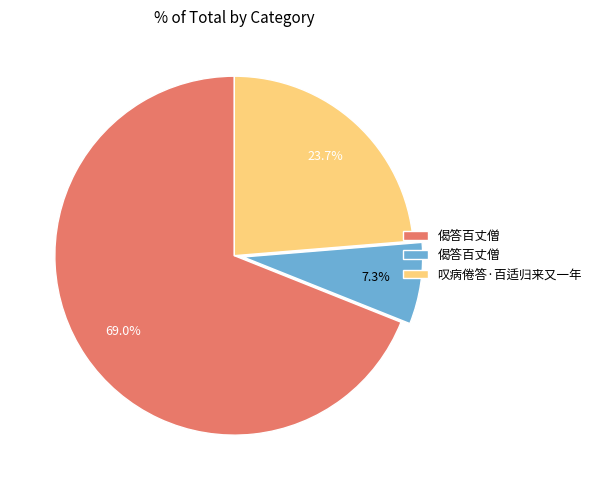

Does any single category account for the majority?

Yes